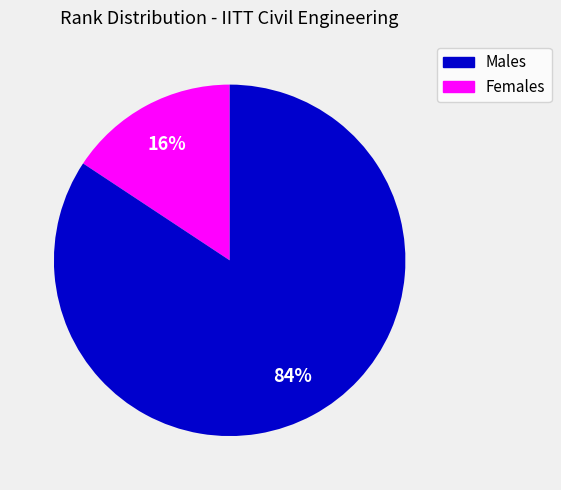

Is there any slice that represents more than half of the pie?

Yes